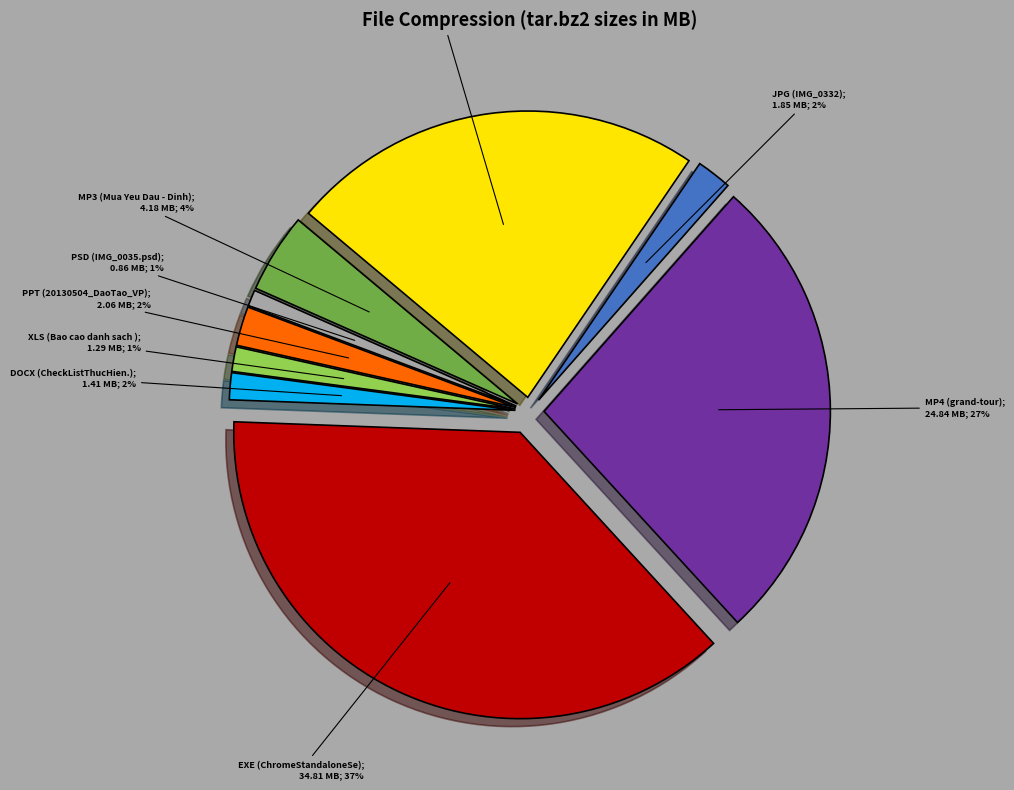

Is there a majority slice in this chart?

No